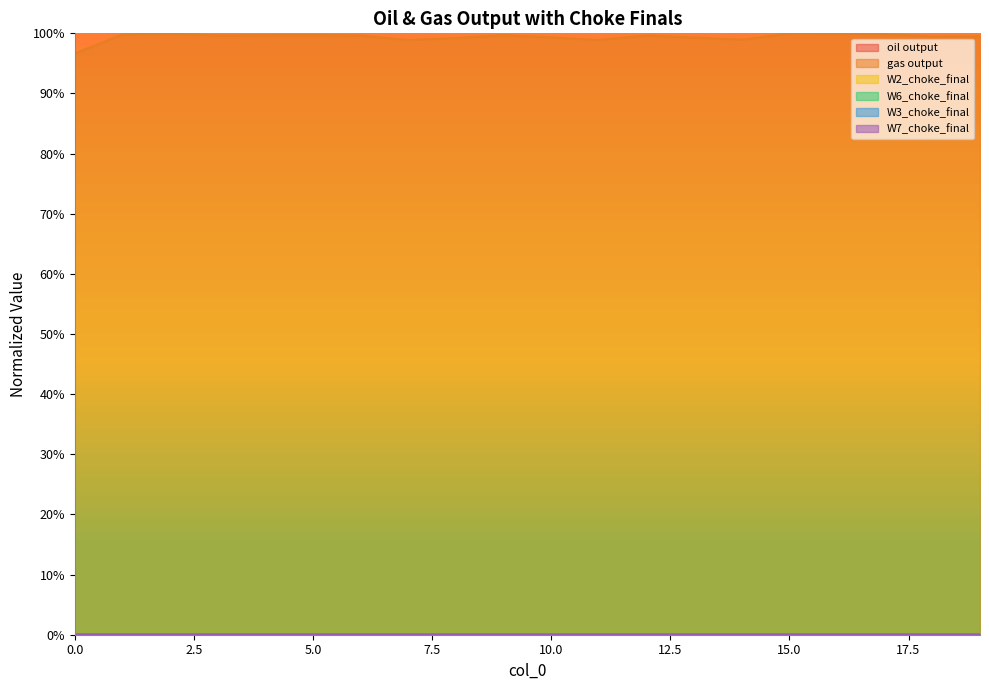

What is the spread (max minus min) of values at 17?

1.0